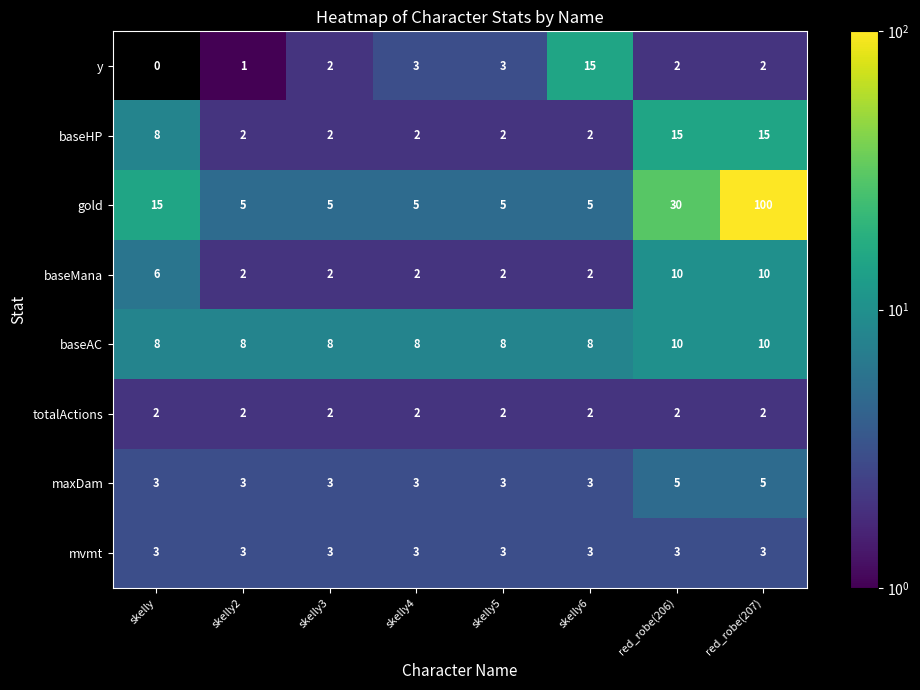

What is the total value across all series at red_robe(207)?

147